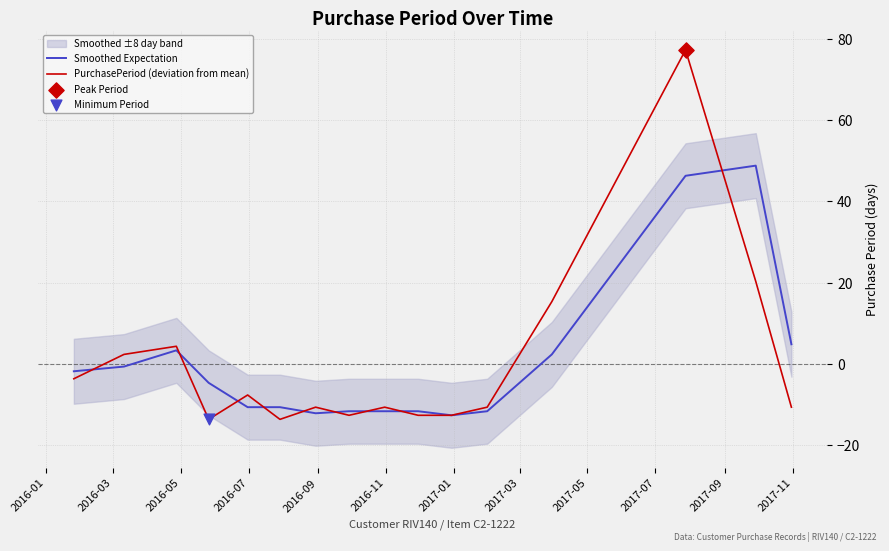

Which series contains the highest Y value?

PurchasePeriod (deviation from mean)